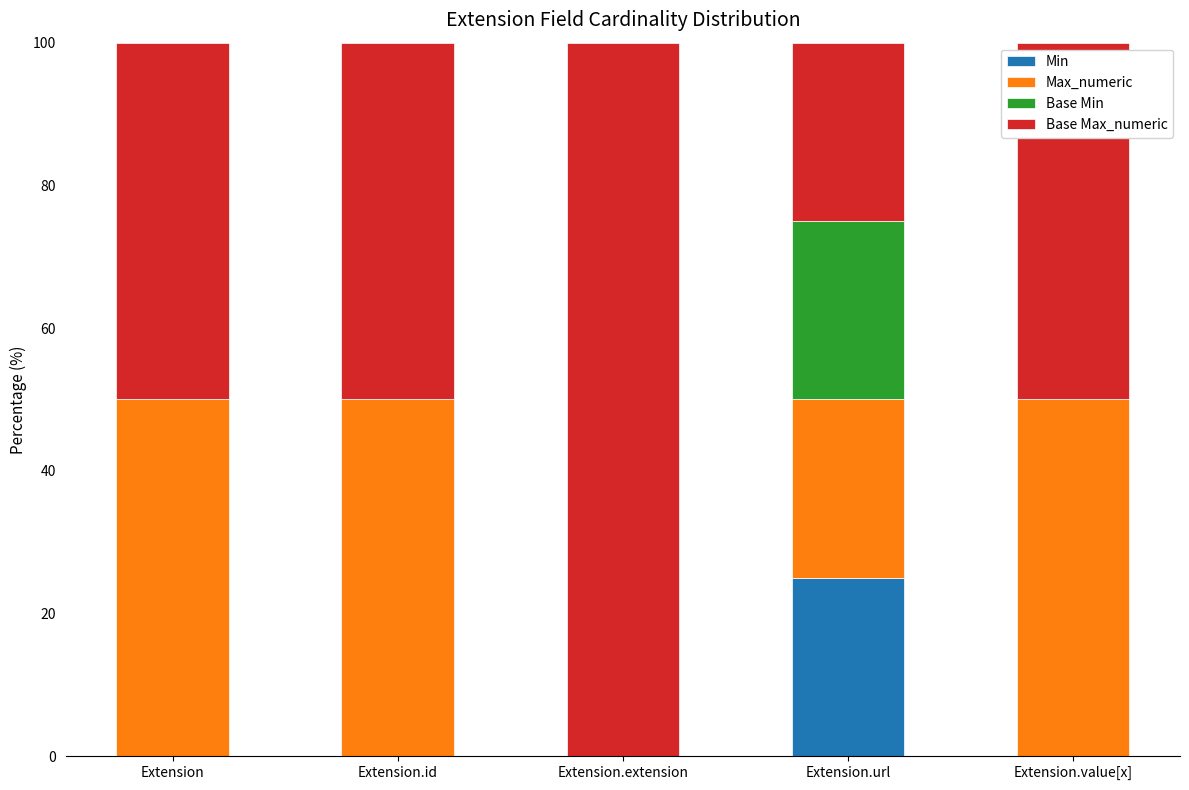

What is the total value across all series at Extension.url?

100